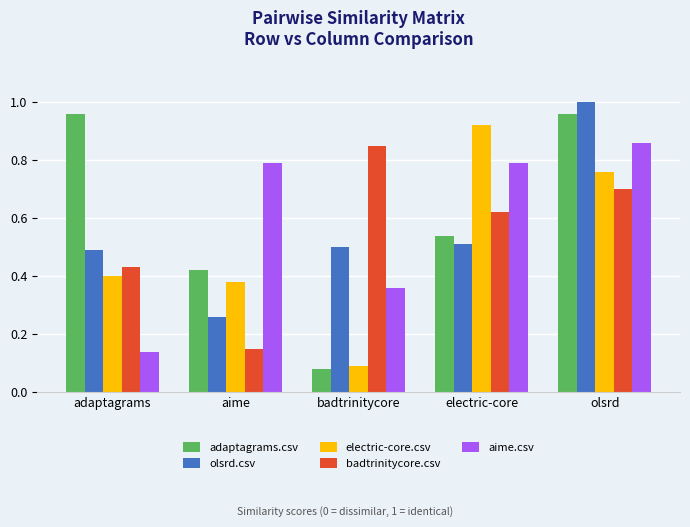

Between adaptagrams and badtrinitycore, which series saw the biggest shift?

adaptagrams.csv